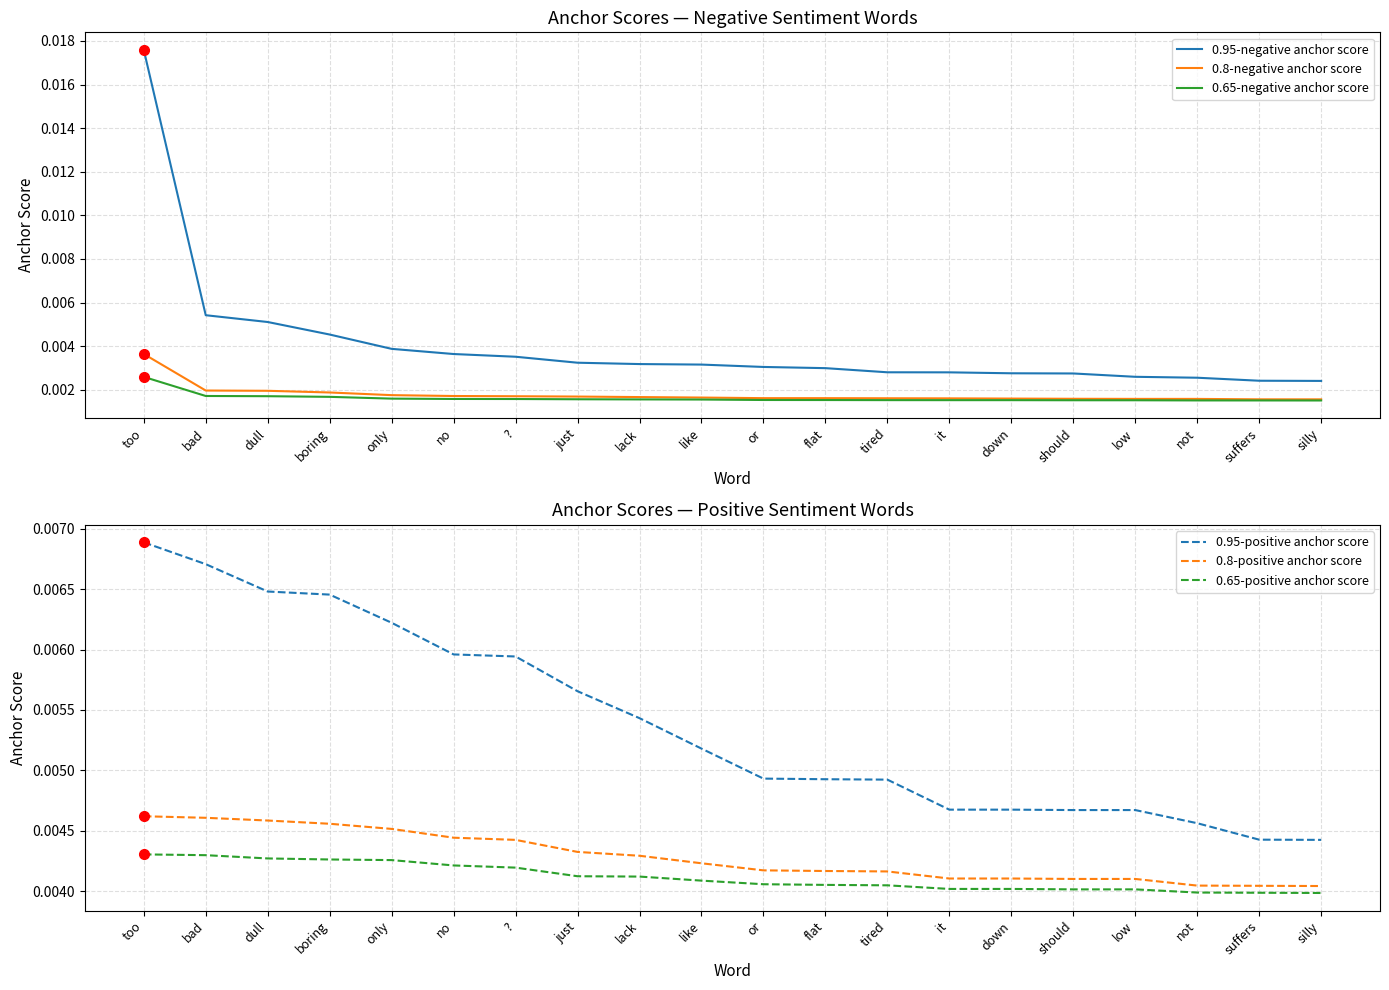

The 0.8-positive anchor score series shows 0.0 at only. True or false?

False